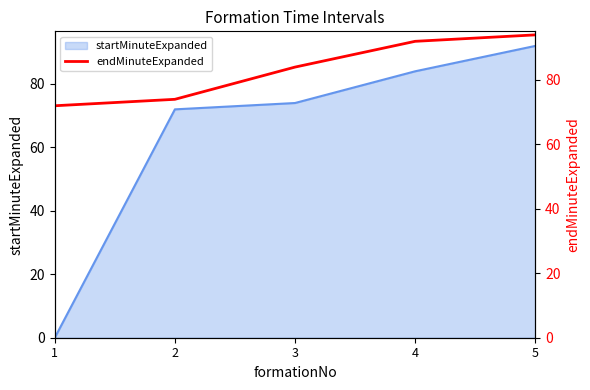

Reading left to right, list all the values displayed in this chart.

1=72	2=74	3=84	4=92	5=94